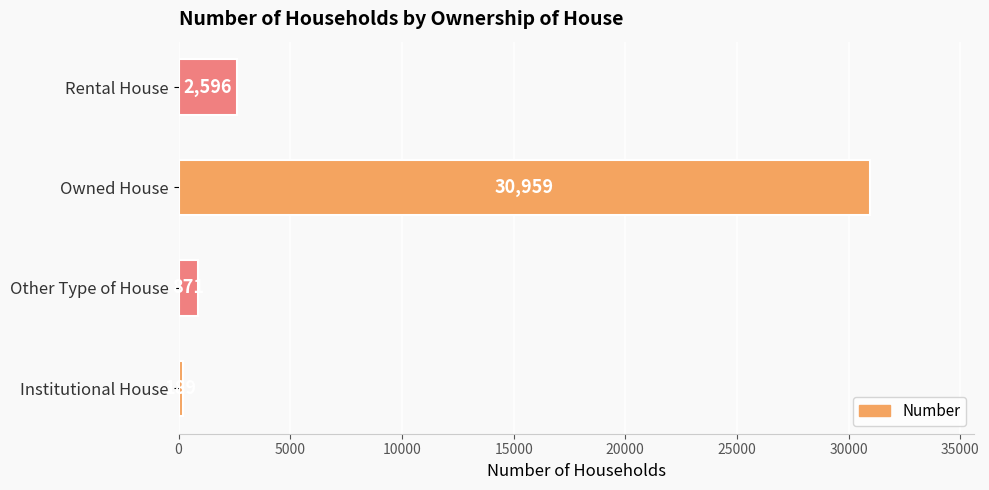

What is the smallest value displayed?

189